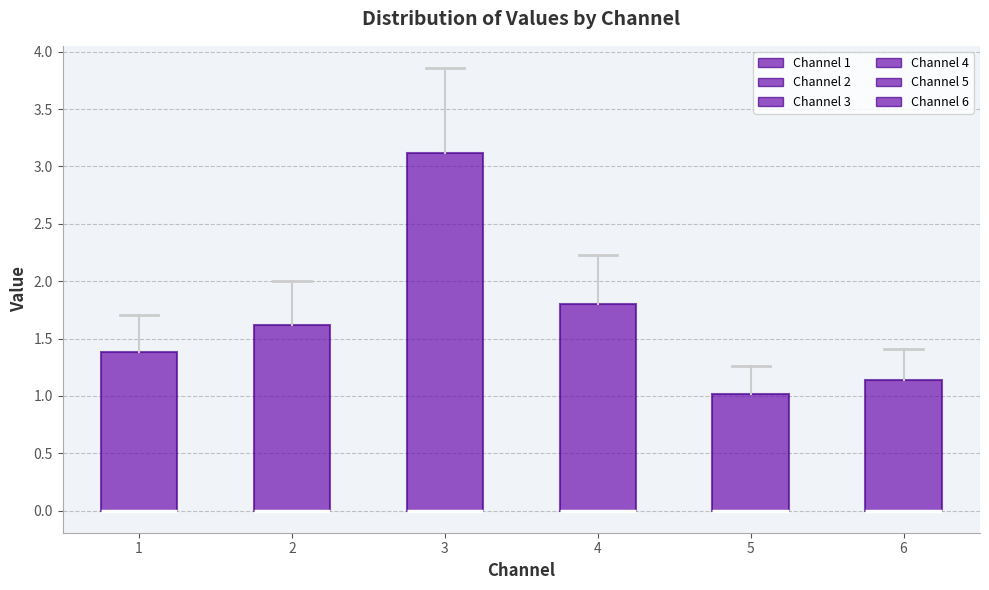

Reading left to right, transcribe this box plot: for each box, give where its median line is, the range the box spans, and where its two whiskers end, as read against the y-axis. The values are not printed on the chart, so give them approximately, as read against the axis.

1: median 0.00 (drawn on the box's lower edge), box 0.00 to 1.40, whiskers 0.00 to 1.70
2: median 0.00 (drawn on the box's lower edge), box 0.00 to 1.60, whiskers 0.00 to 2.00
3: median 0.00 (drawn on the box's lower edge), box 0.00 to 3.10, whiskers 0.00 to 3.85
4: median 0.00 (drawn on the box's lower edge), box 0.00 to 1.80, whiskers 0.00 to 2.25
5: median 0.00 (drawn on the box's lower edge), box 0.00 to 1.00, whiskers 0.00 to 1.25
6: median 0.00 (drawn on the box's lower edge), box 0.00 to 1.15, whiskers 0.00 to 1.40